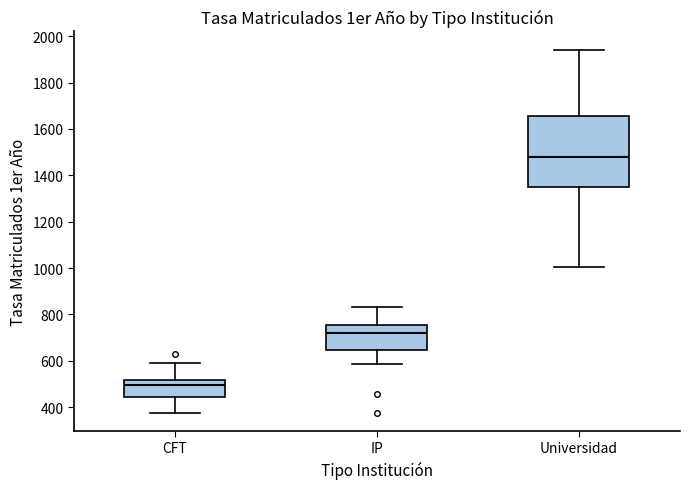

Where is the upper edge of the box for Universidad on the y-axis? The values are not printed on the chart, so give them approximately, as read against the axis.

1660